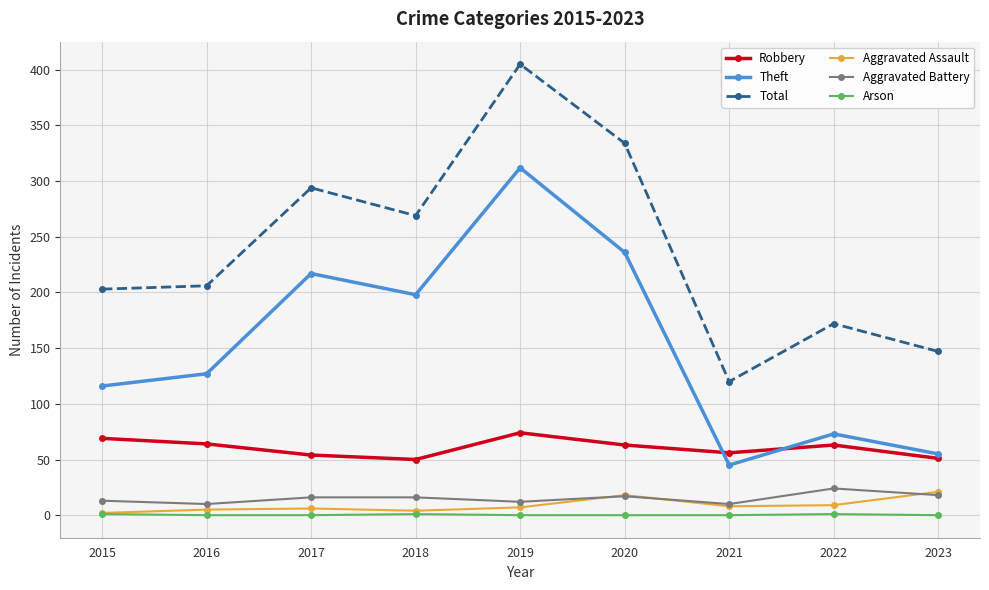

What value does the Total series have at 2020, to the nearest 50?

350